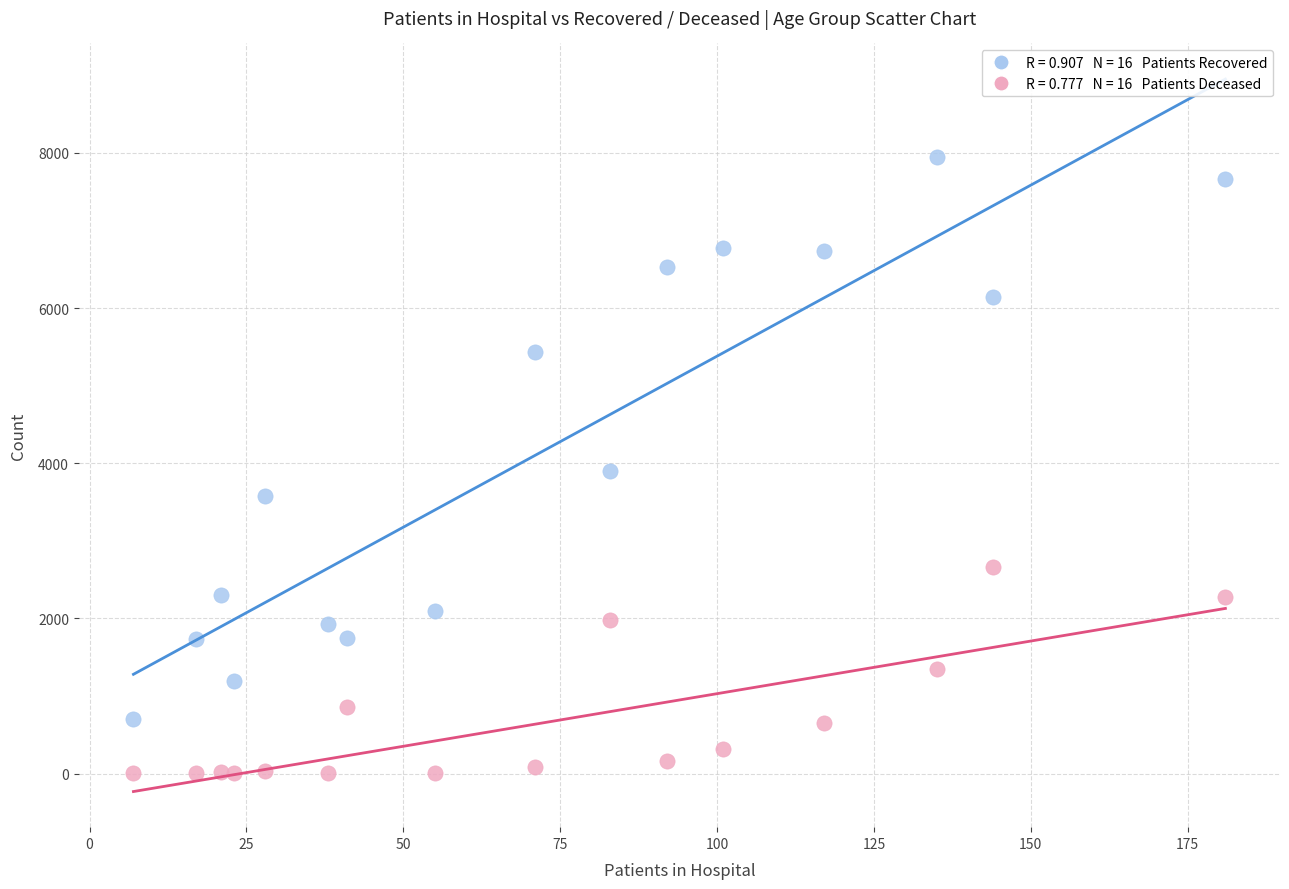

Across all data points, what is the range of Y values (max minus min)?

7945